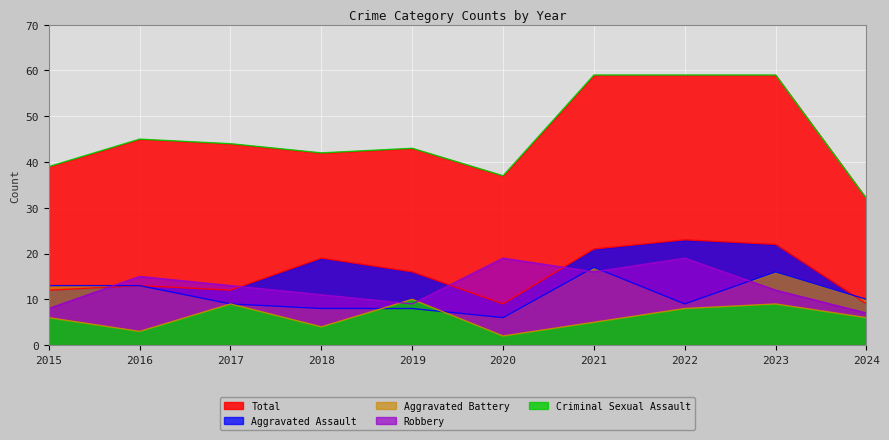

How many lines are shown in the chart?

5